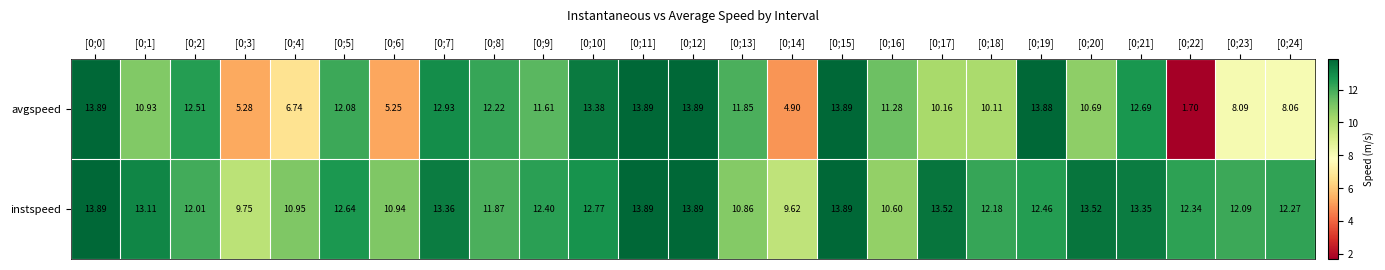

Between [0;22] and [0;24], which series saw the biggest shift?

avgspeed